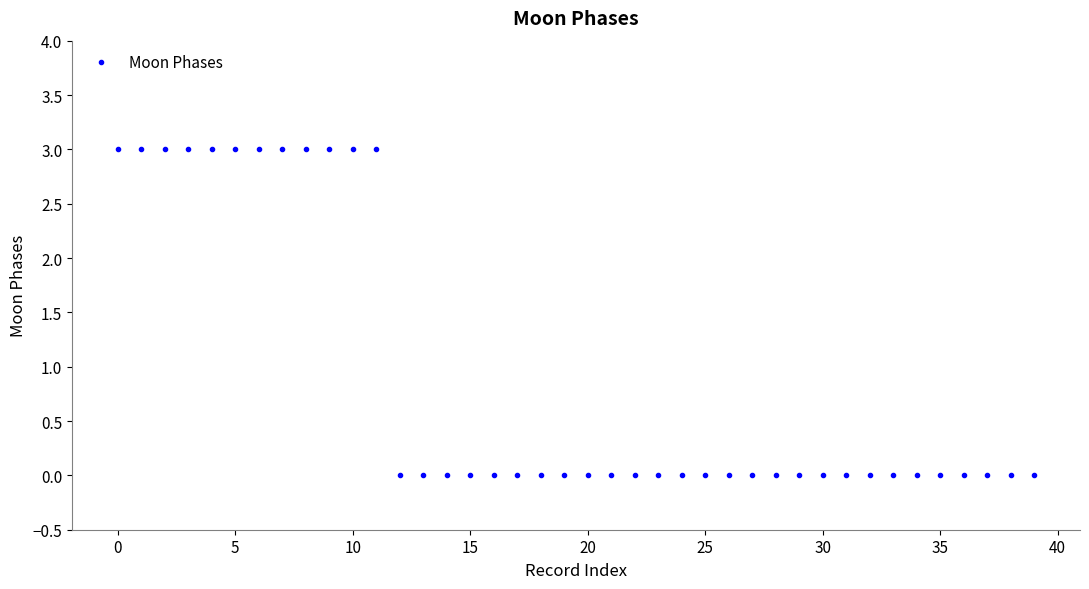

What is the maximum value shown in the chart?

3